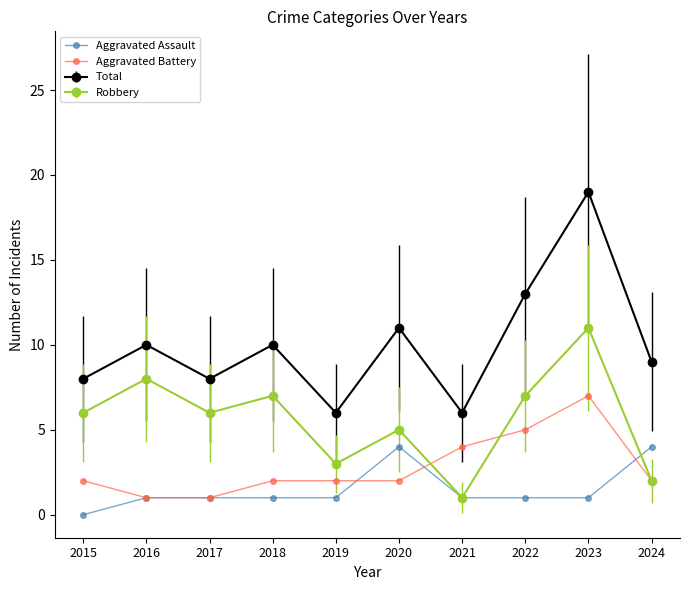

Rank the series by their average value, from lowest to highest.

Aggravated Assault, Aggravated Battery, Robbery, Total